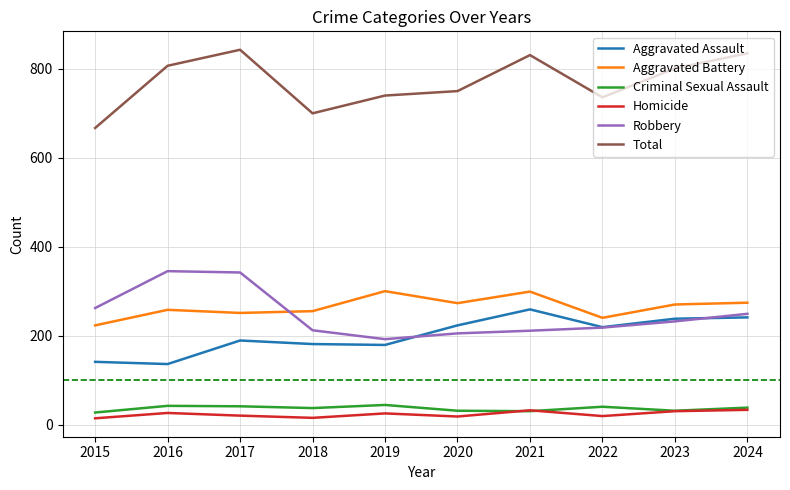

What is the sum of the Aggravated Battery values at 2017 and 2019?

551